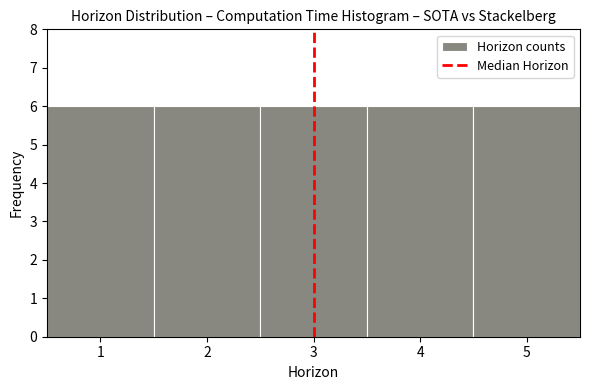

Reading left to right, list every bar in this chart as the range it spans on the x-axis followed by its height. The values are not printed on the chart, so give them approximately, as read against the axis.

0.5 to 1.5: 6
1.5 to 2.5: 6
2.5 to 3.5: 6
3.5 to 4.5: 6
4.5 to 5.5: 6